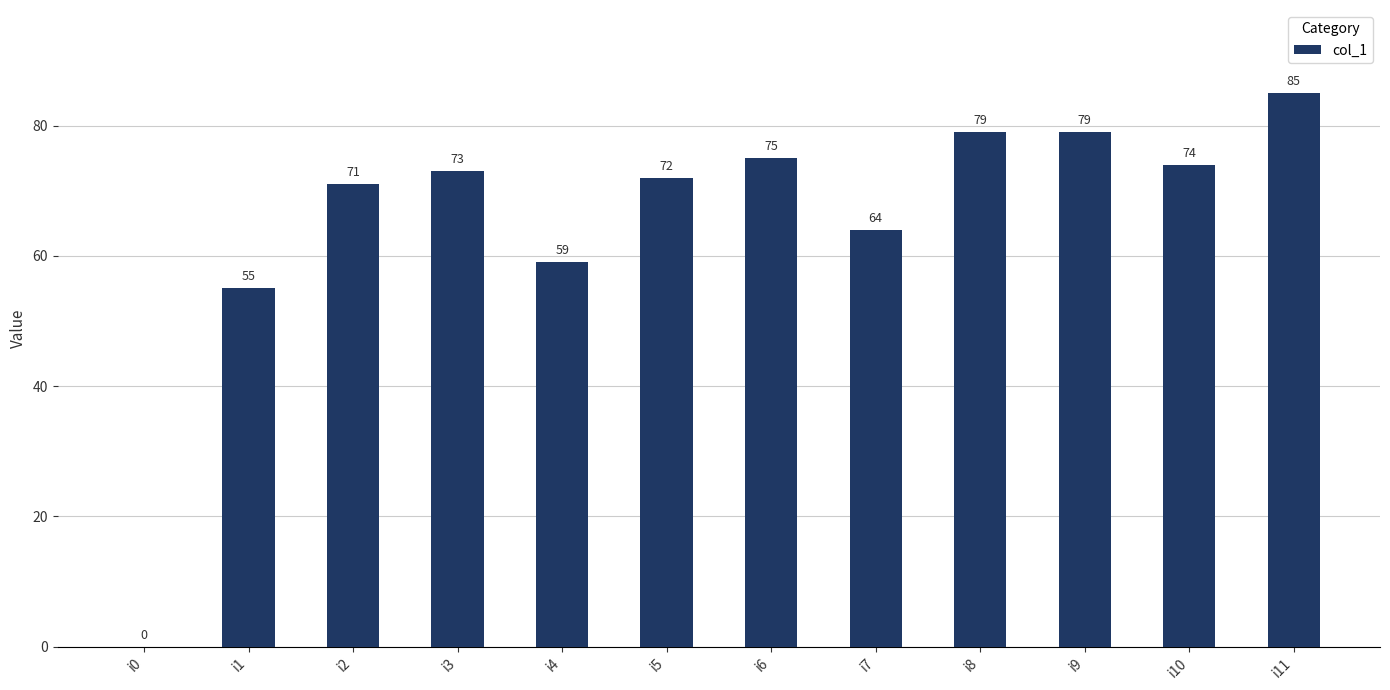

Which has a higher value, i3 or i4?

i3